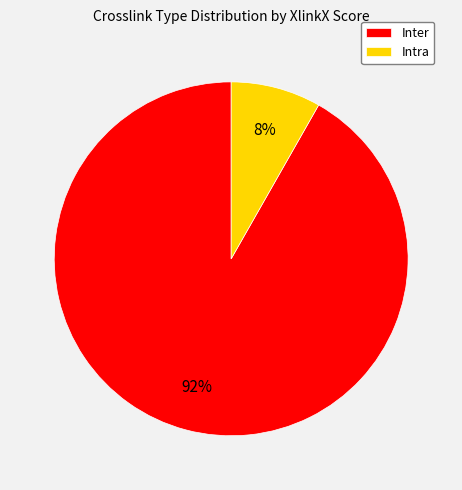

Does any single category account for the majority?

Yes